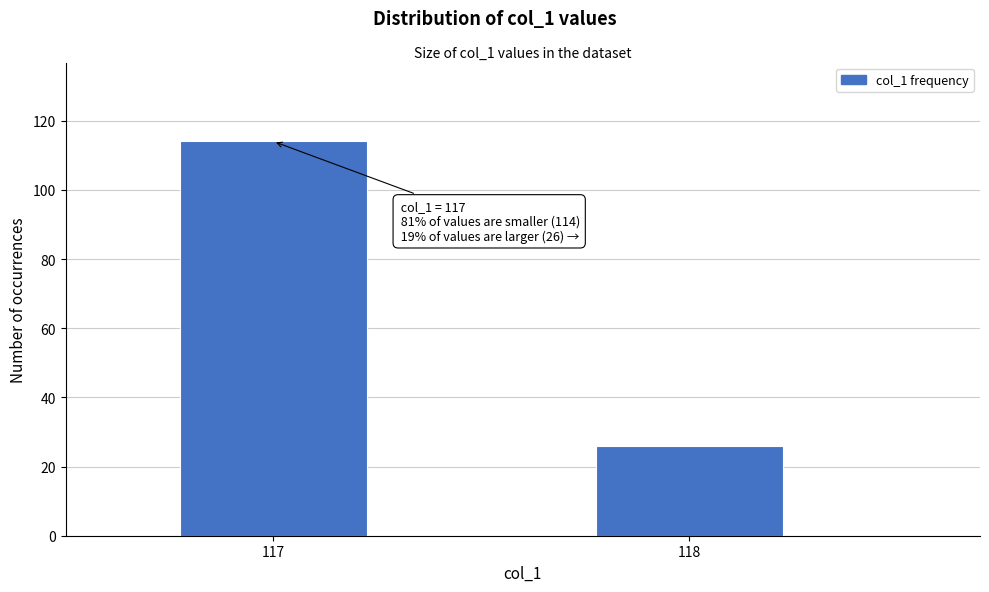

Reading left to right, extract all data points from this chart.

117=114	118=26